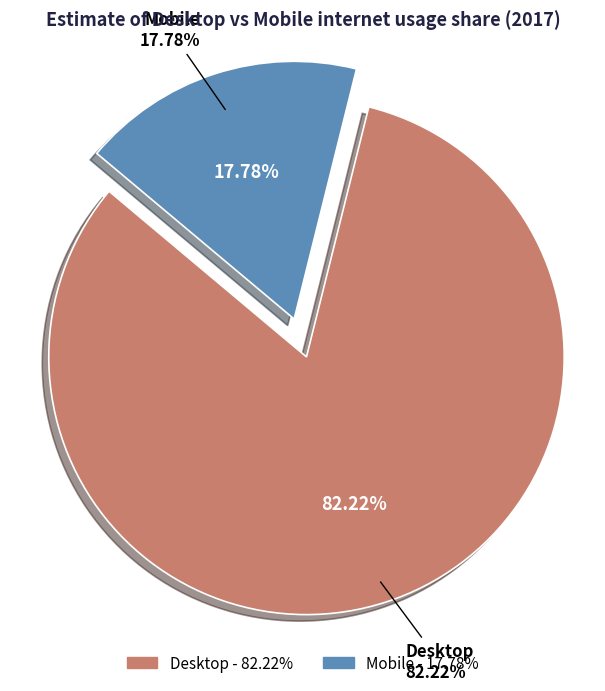

Which slice is the smallest?

Mobile